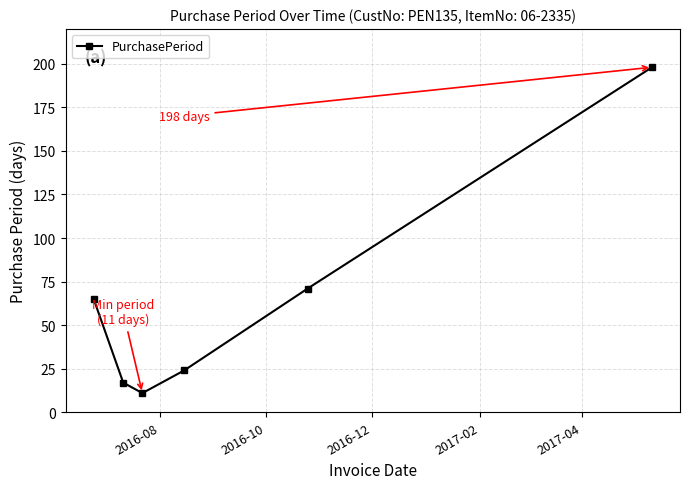

What is the value of the 3rd point from the left?

11